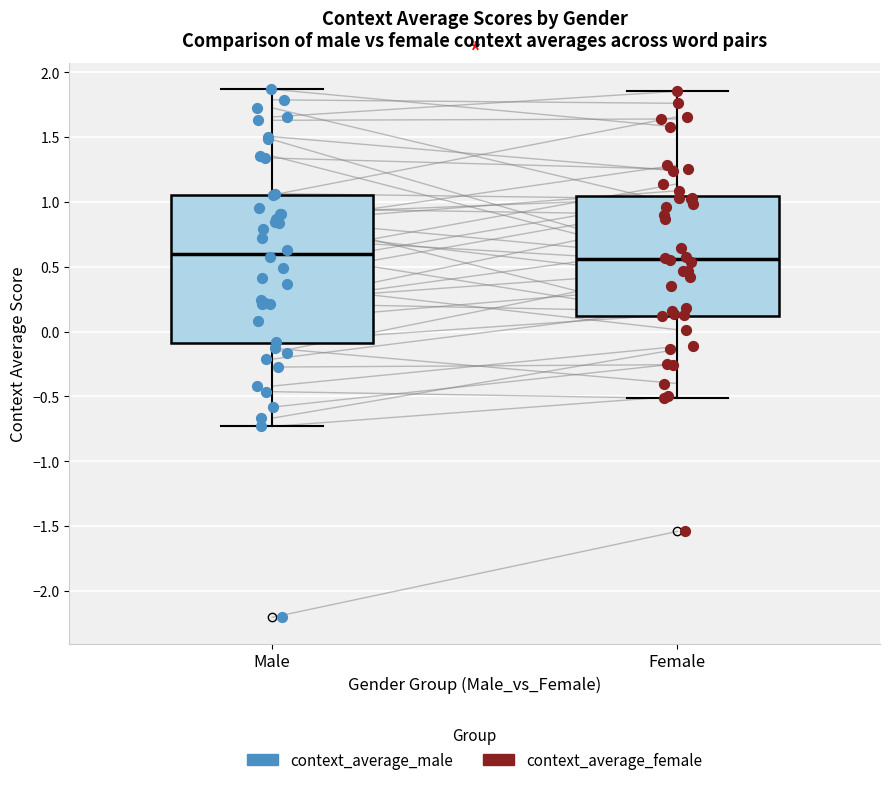

Which box is the tallest, from its lower edge to its upper edge?

Male